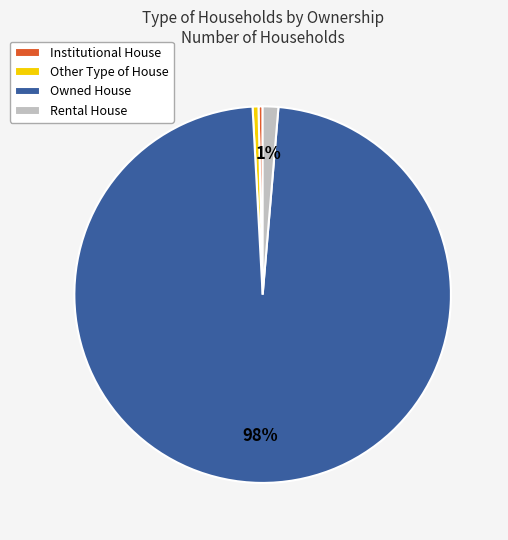

To the nearest percent, what is the average slice percentage?

25%